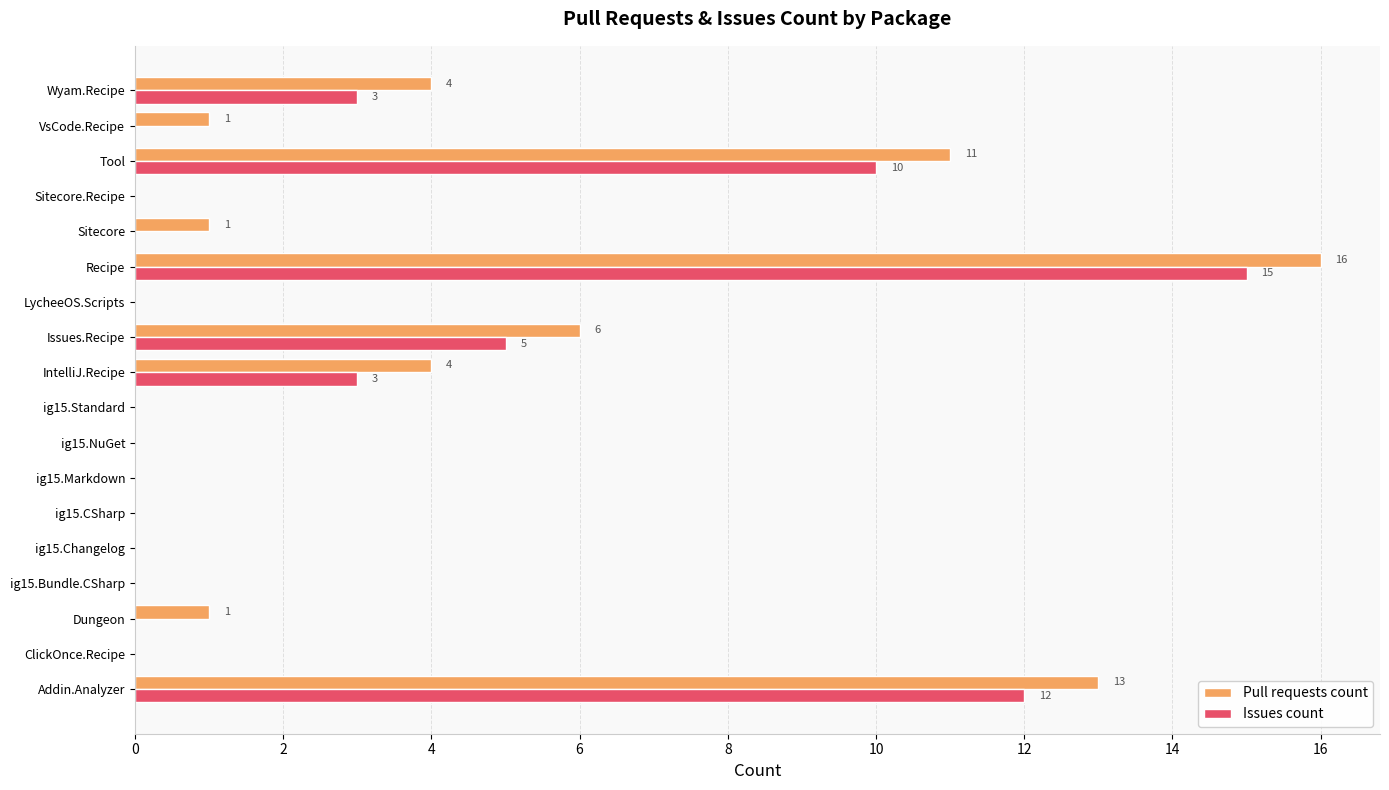

What is the sum of all Issues count values?

48